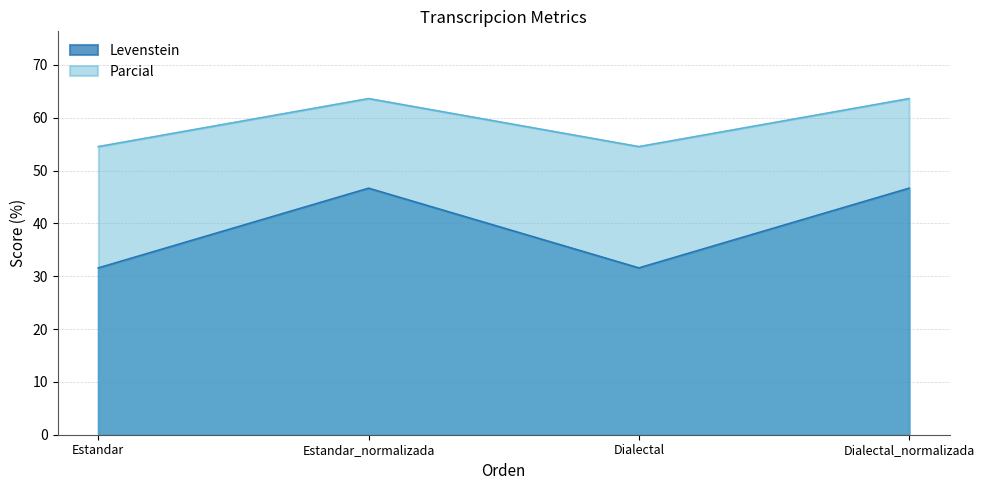

What is the value of the Parcial point at the 2nd from the left?

63.6